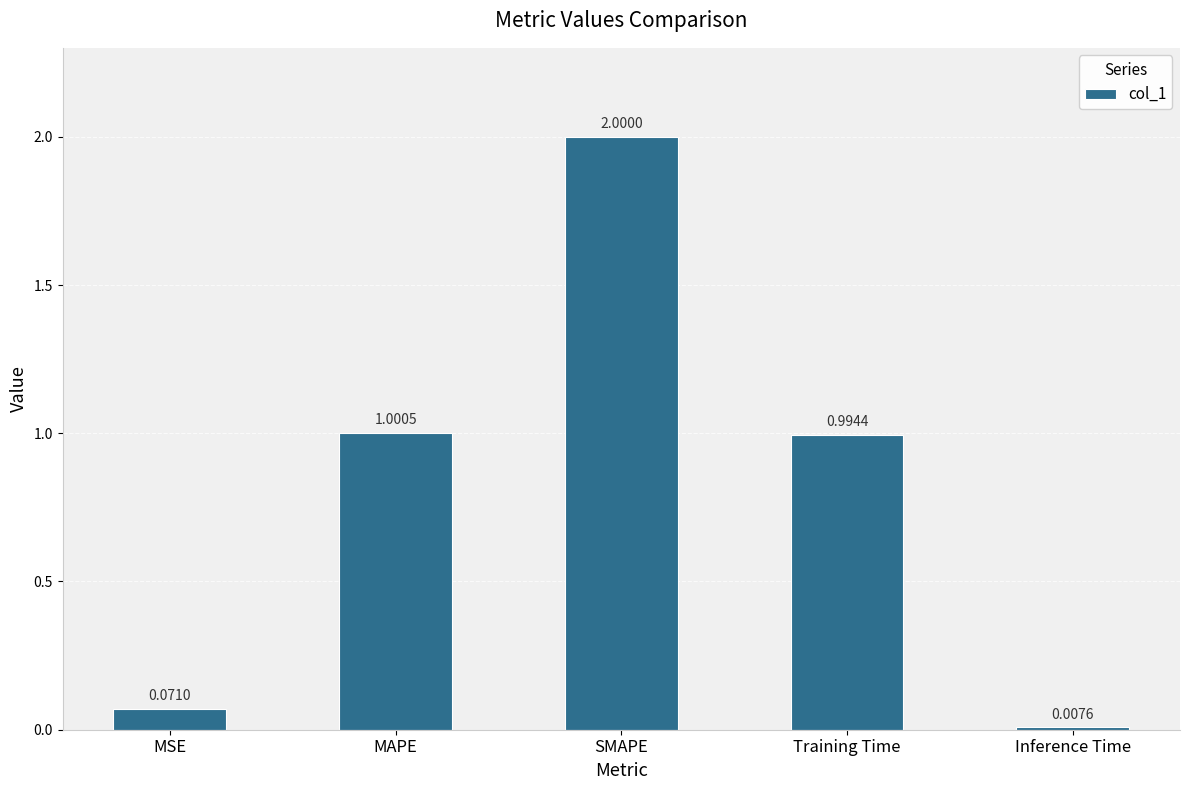

Rank the categories by value from lowest to highest.

Inference Time, MSE, Training Time, MAPE, SMAPE